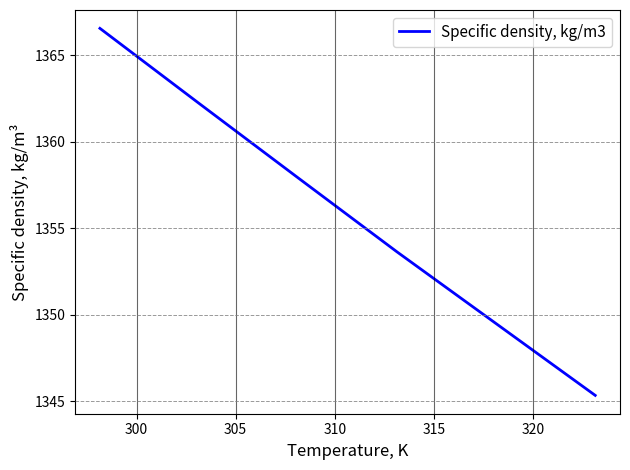

What is the maximum value shown in the chart?

1366.6